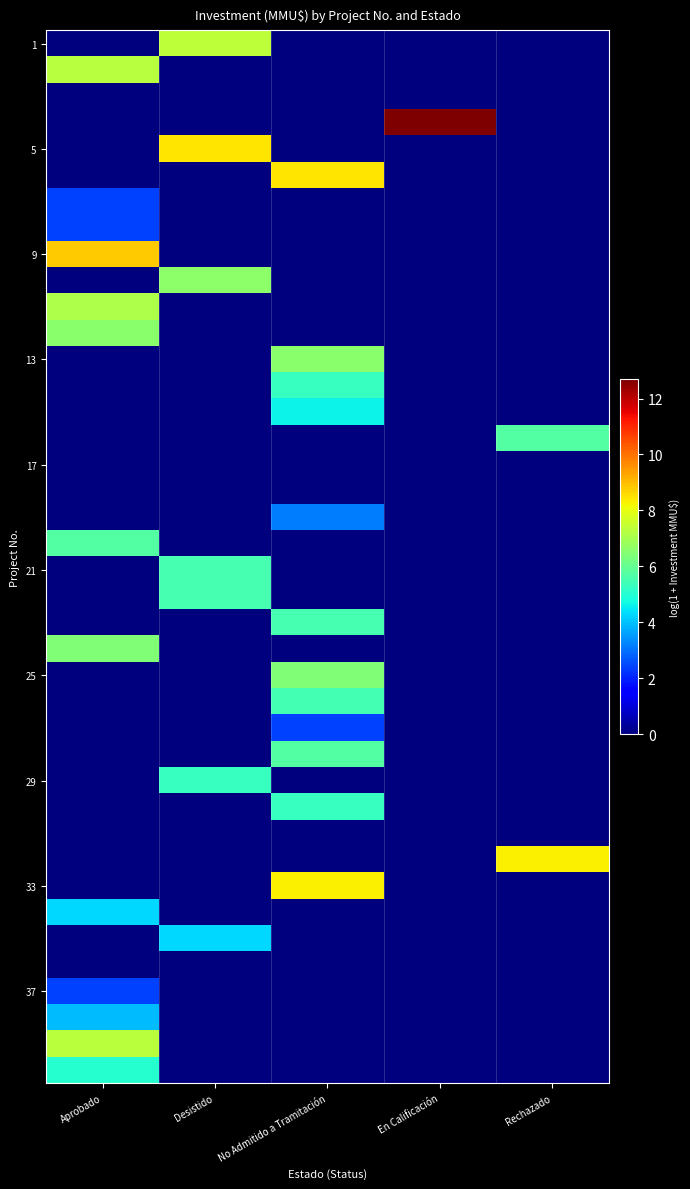

Count the number of data series in this chart.

40